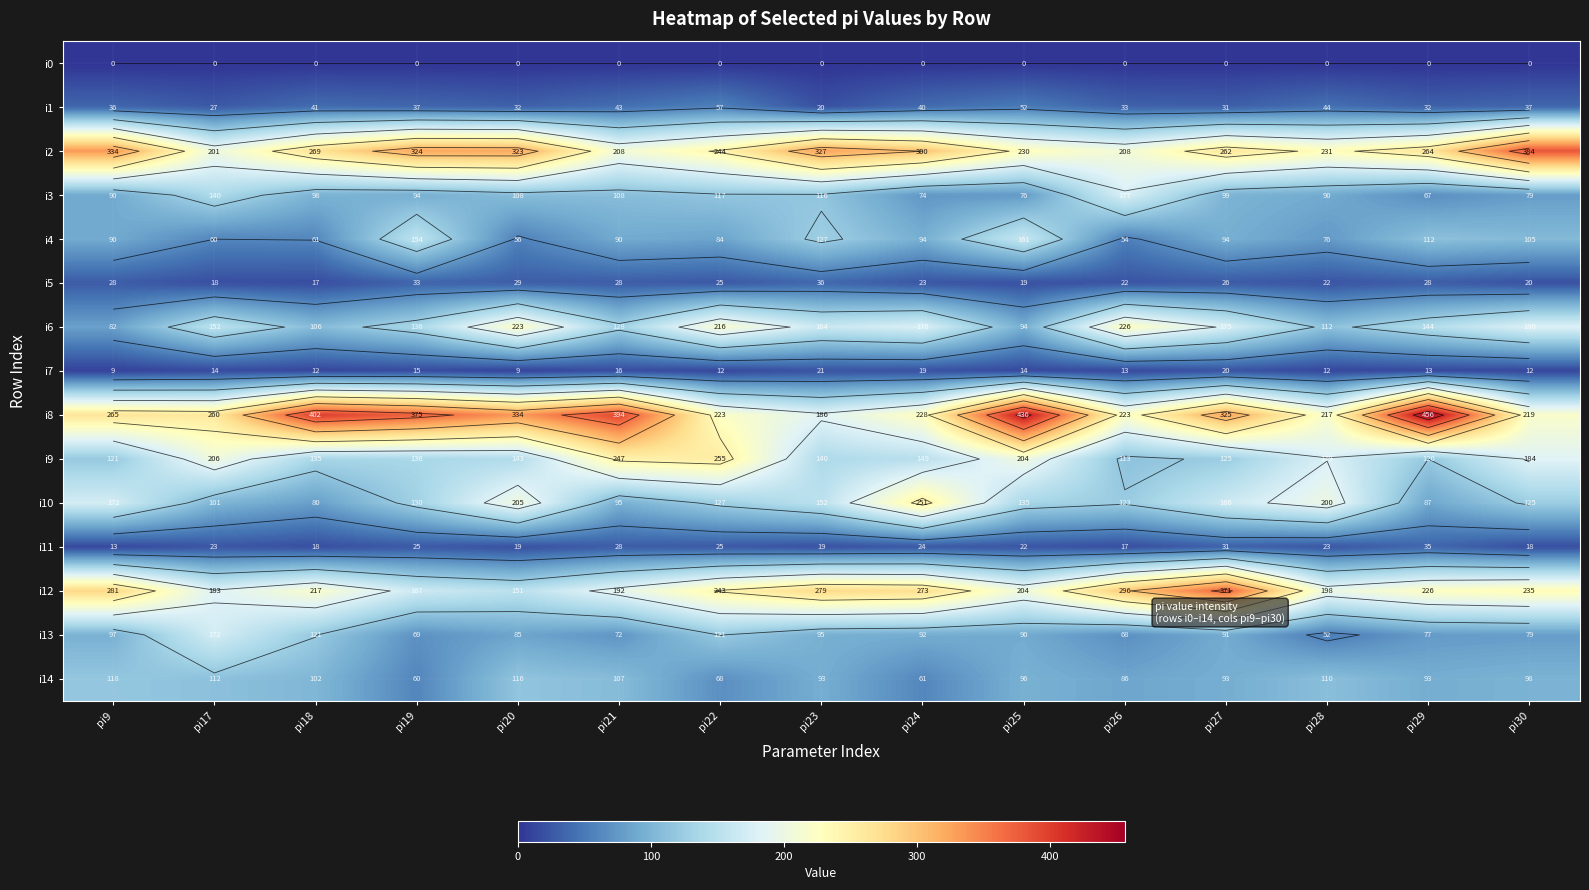

What is the total value across all series at pi26?

1659